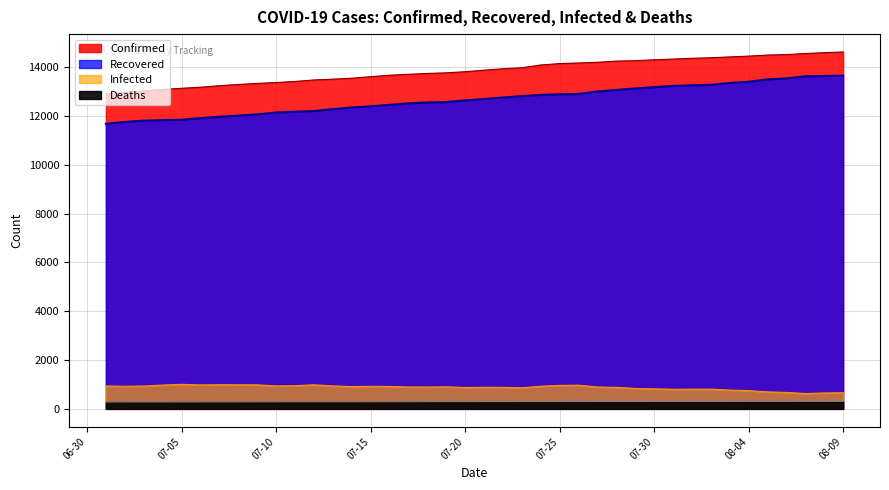

What is the difference between the highest and lowest values at 07-30?

14004